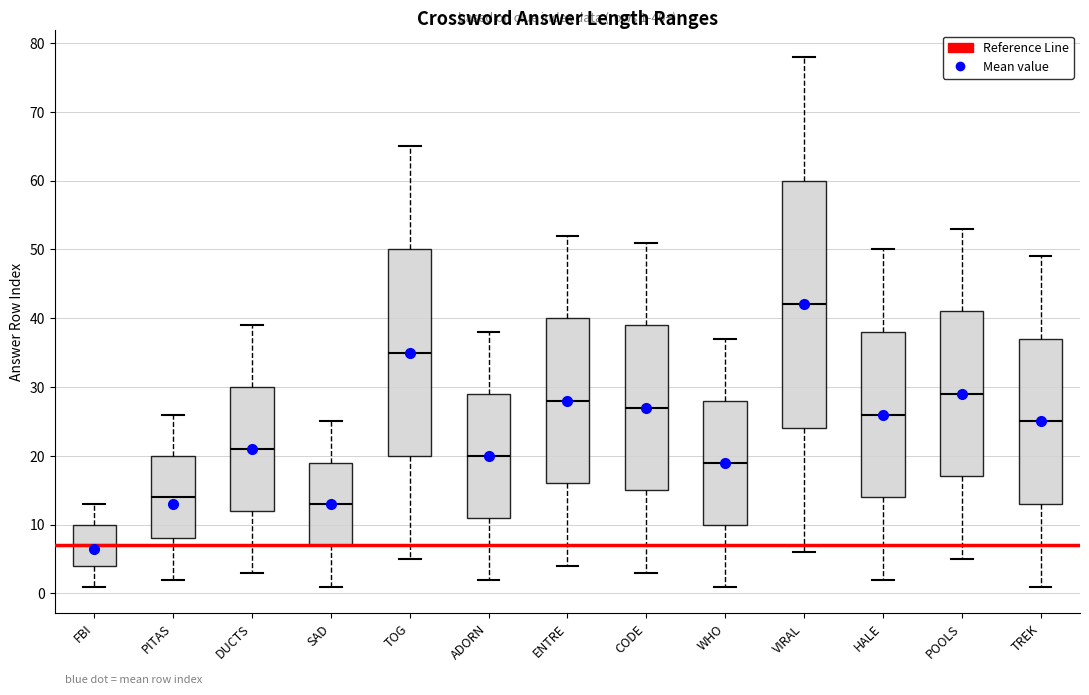

Which box is the tallest, from its lower edge to its upper edge?

VIRAL